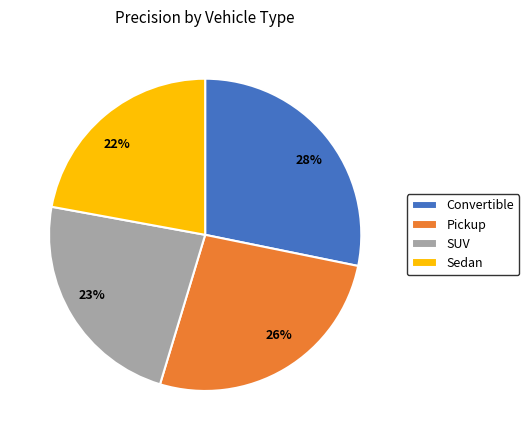

Which category has the biggest portion of the pie?

Convertible